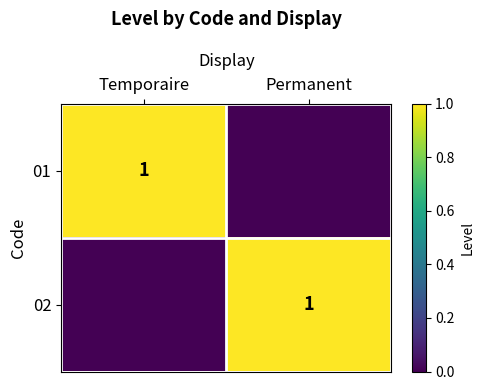

The value of 02 at Permanent is 0. True or false?

False